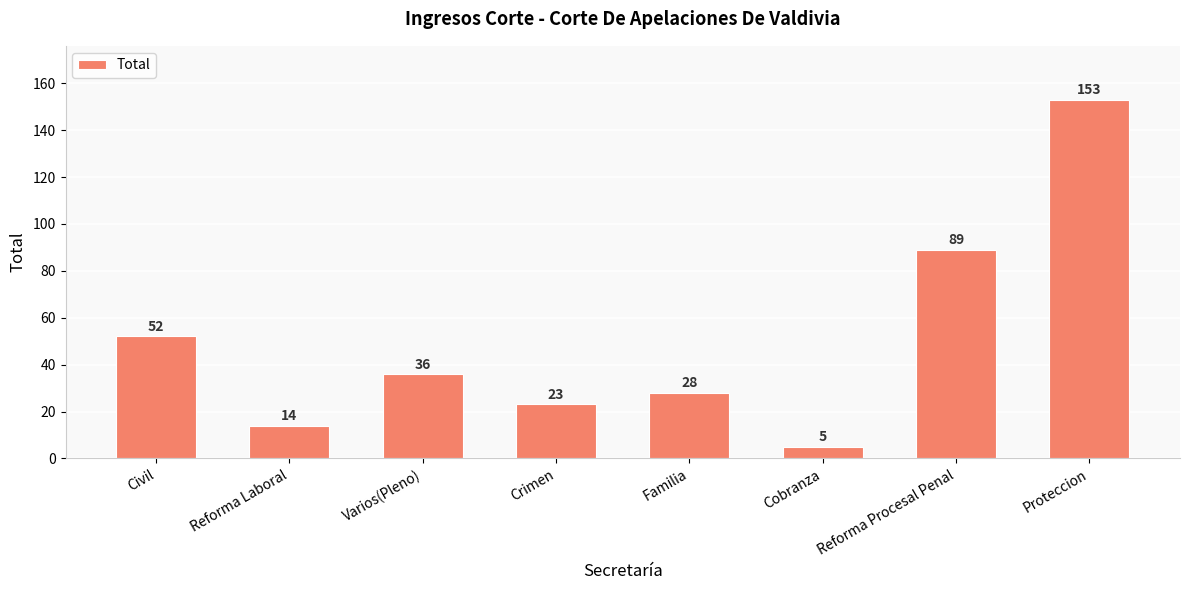

What is the approximate value at Varios(Pleno)?

36